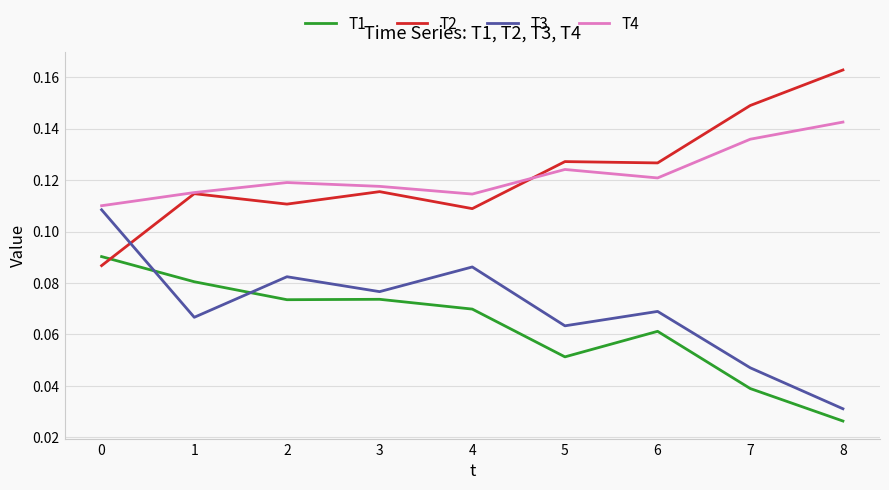

True or false: T1 and T2 cross at least once.

True